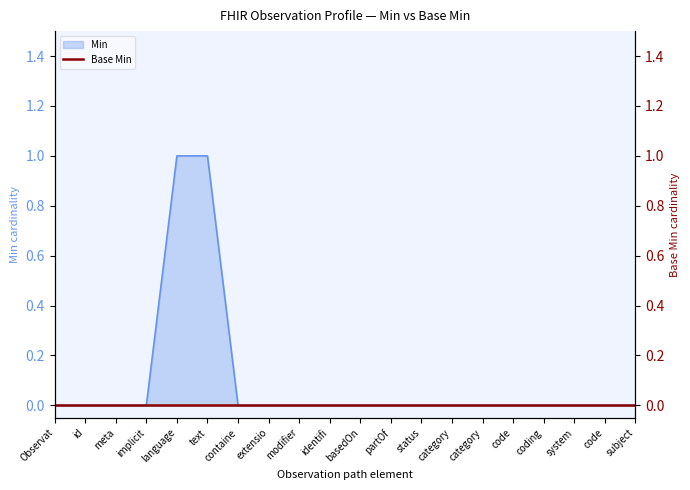

At which label is the value closest to 0?

Observat